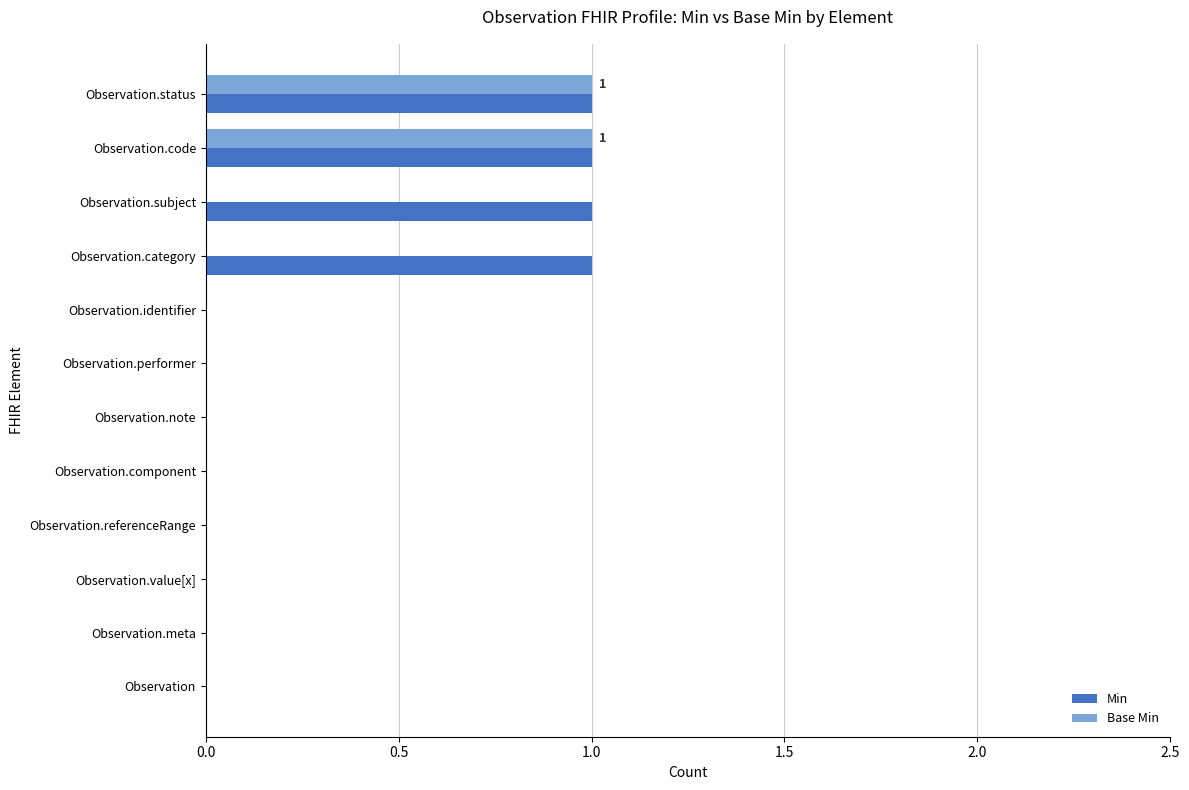

True or false: Min has a value of 1 at Observation.status.

True